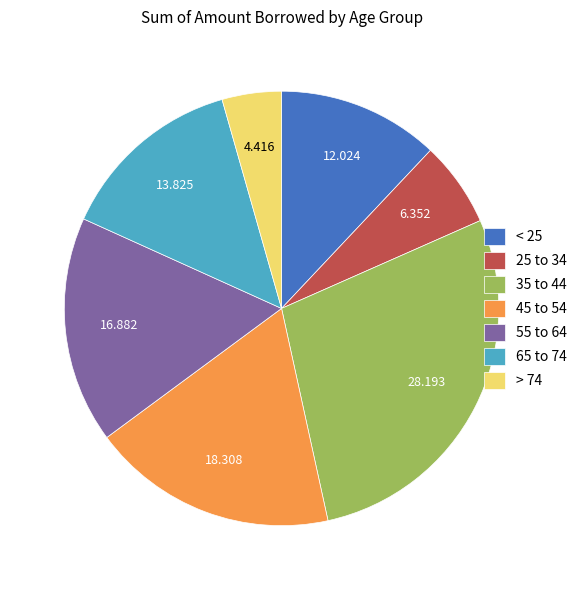

Count the number of slices in the pie.

7